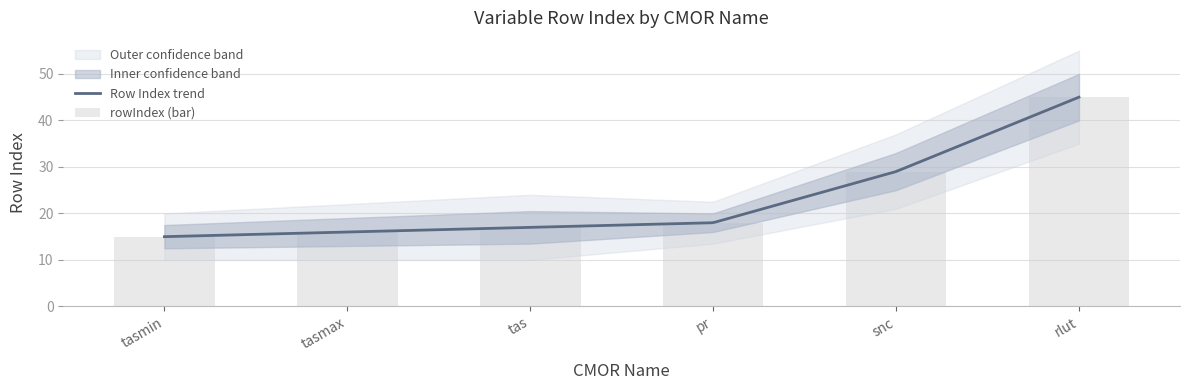

How many bars are there in total?

6